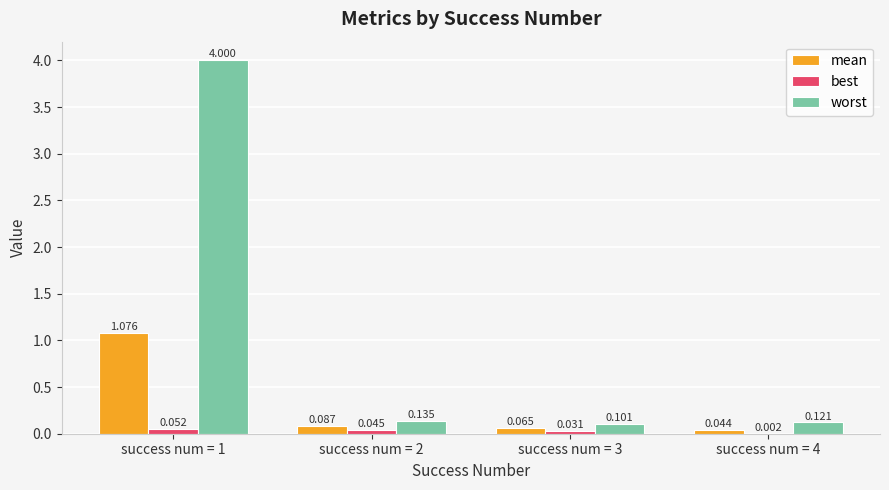

Which series has the largest total across all categories?

worst